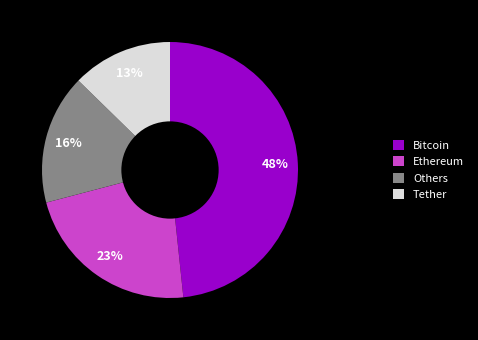

Between Others and Bitcoin, which is larger?

Bitcoin